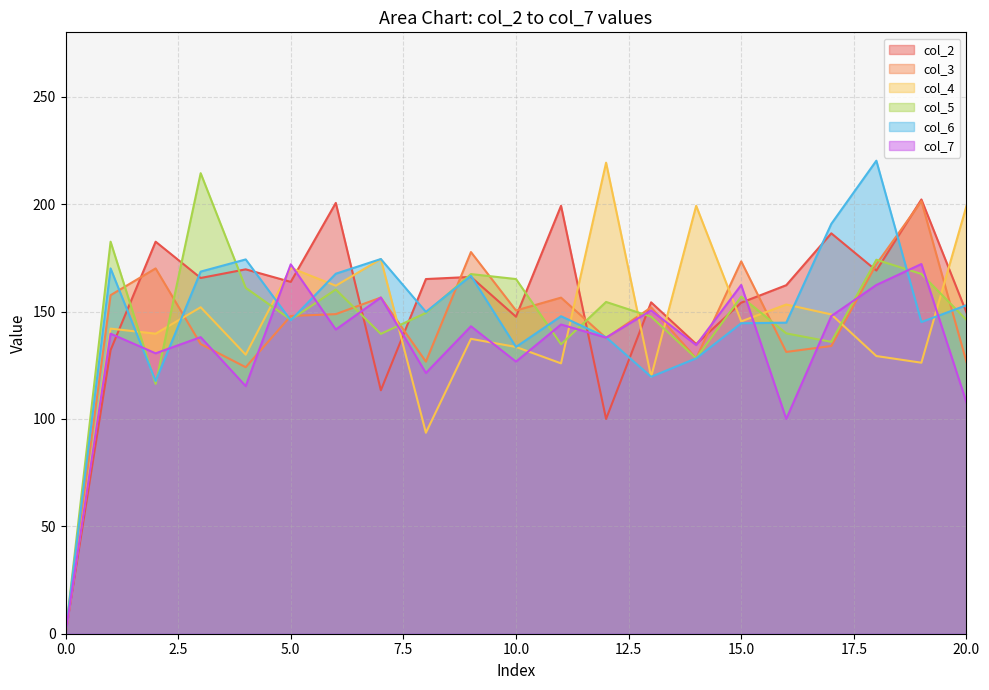

What is the spread (max minus min) of values at 5.0?

26.1